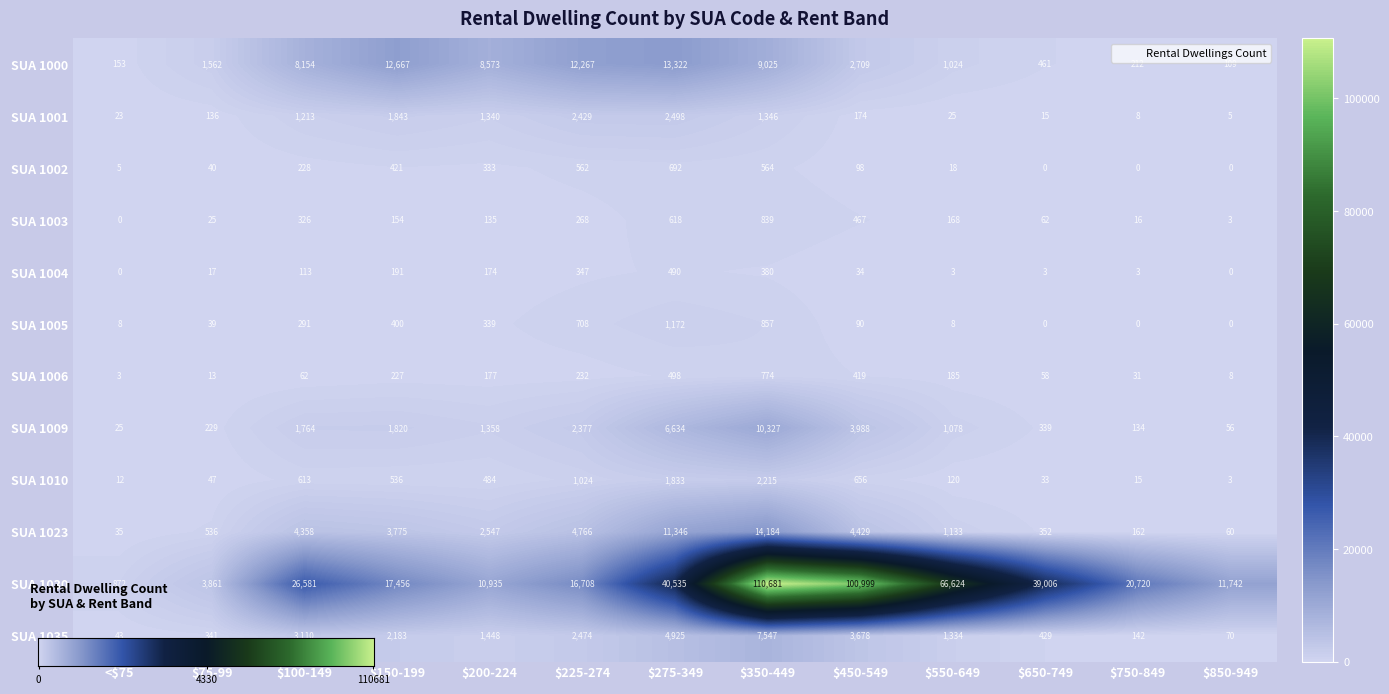

At which category is the sum across all series the highest?

$350-449